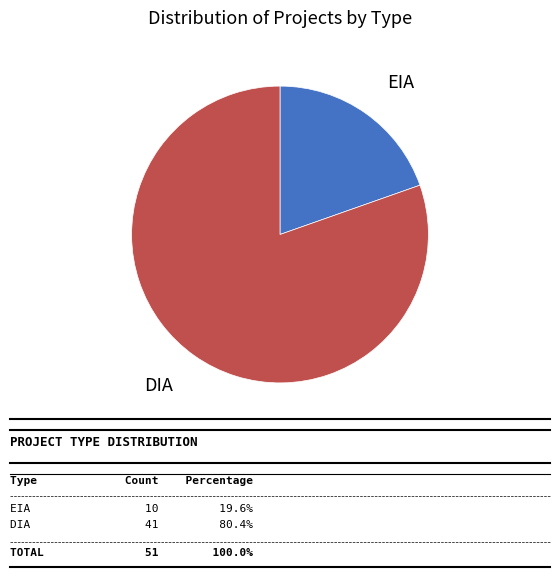

Is there a majority slice in this chart?

Yes